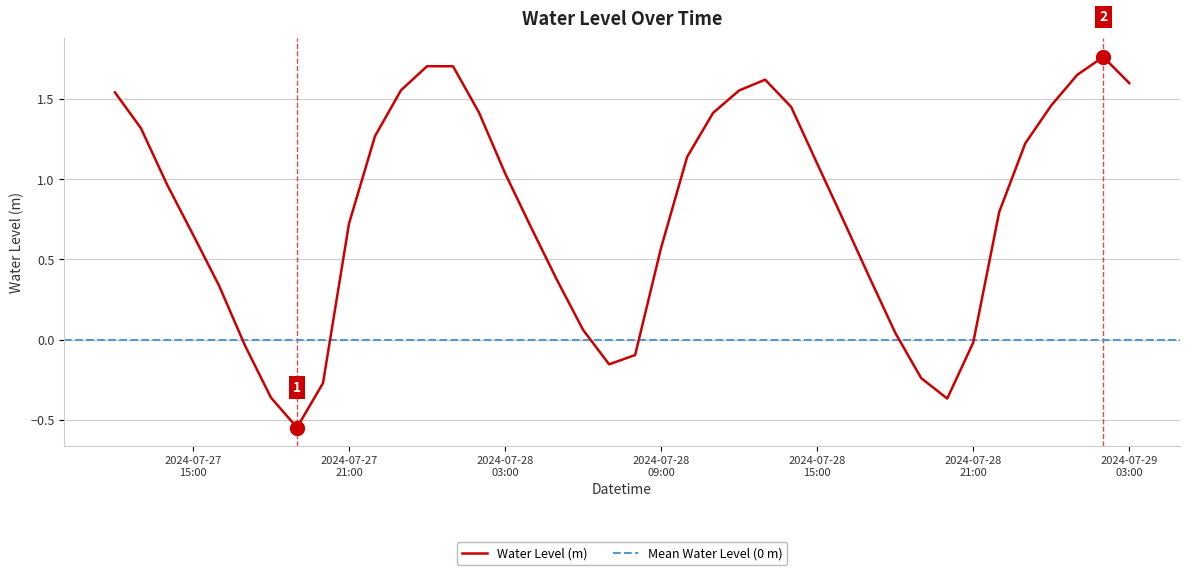

List the labels in order of value, smallest first.

2024-07-27 19:00:00, 2024-07-28 20:00:00, 2024-07-27 18:00:00, 2024-07-27 20:00:00, 2024-07-28 19:00:00, 2024-07-28 07:00:00, 2024-07-28 08:00:00, 2024-07-27 17:00:00, 2024-07-28 21:00:00, 2024-07-28 18:00:00, 2024-07-28 06:00:00, 2024-07-27 16:00:00, 2024-07-28 05:00:00, 2024-07-28 17:00:00, 2024-07-28 09:00:00, 2024-07-27 15:00:00, 2024-07-28 04:00:00, 2024-07-27 21:00:00, 2024-07-28 16:00:00, 2024-07-28 22:00:00, 2024-07-27 14:00:00, 2024-07-28 03:00:00, 2024-07-28 15:00:00, 2024-07-28 10:00:00, 2024-07-28 23:00:00, 2024-07-27 22:00:00, 2024-07-27 13:00:00, 2024-07-28 11:00:00, 2024-07-28 02:00:00, 2024-07-28 14:00:00, 2024-07-29 00:00:00, 2024-07-27 12:00:00, 2024-07-28 12:00:00, 2024-07-27 23:00:00, 2024-07-29 03:00:00, 2024-07-28 13:00:00, 2024-07-29 01:00:00, 2024-07-28 01:00:00, 2024-07-28 00:00:00, 2024-07-29 02:00:00